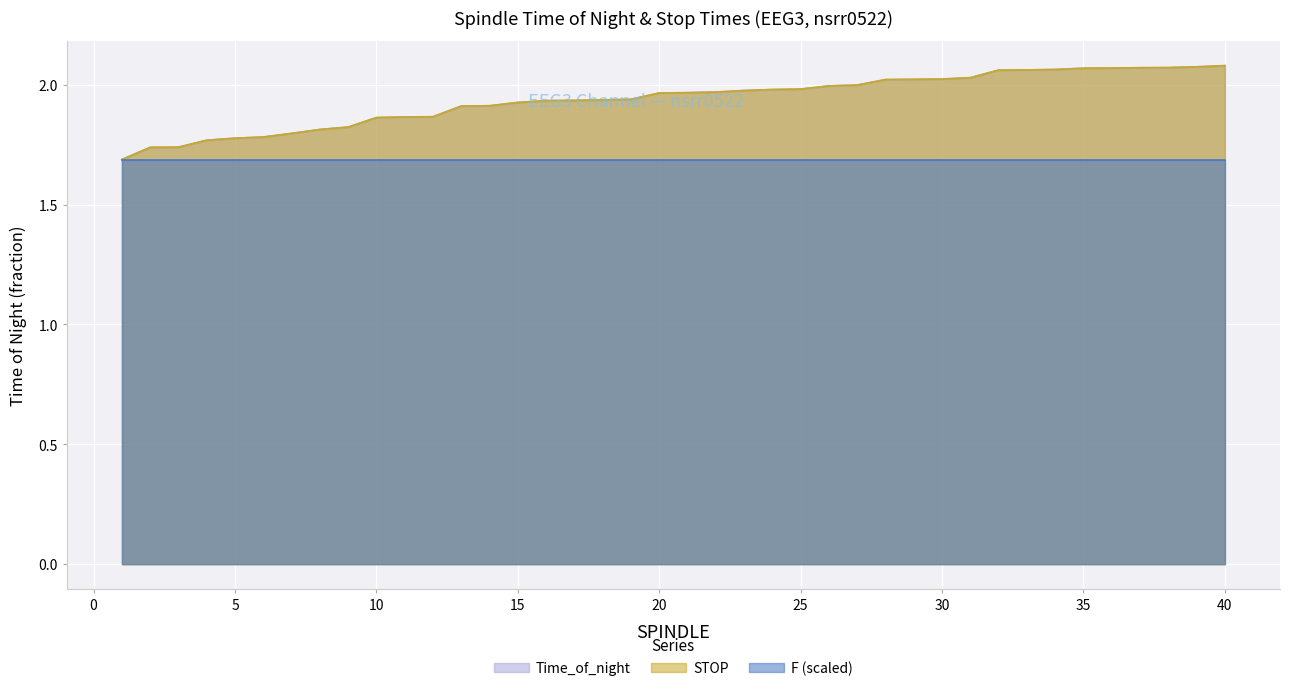

What value does the Time_of_night series have at 26?

2.0